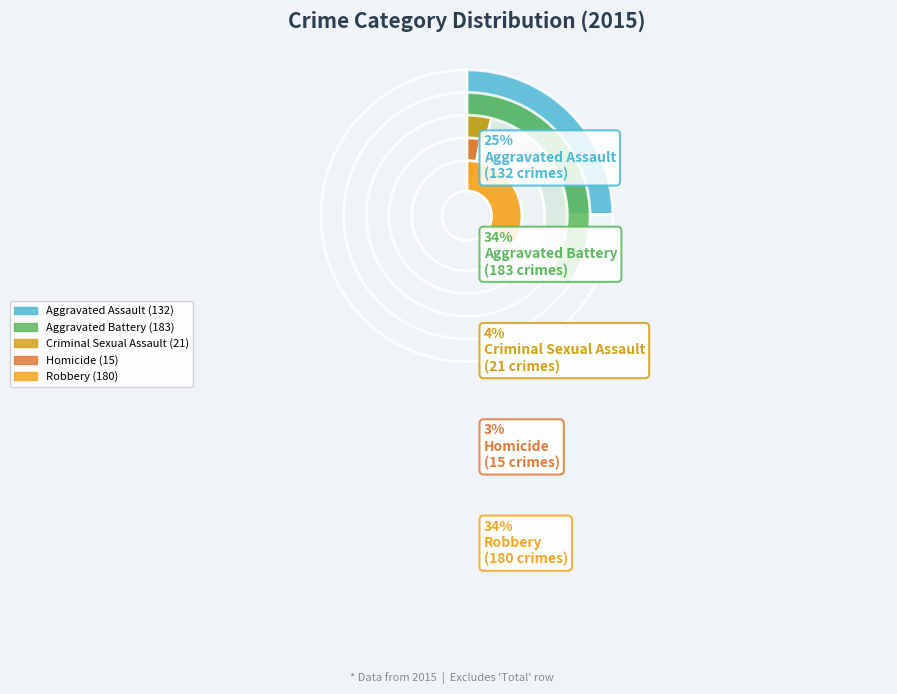

To the nearest percent, what portion does Aggravated Assault represent?

25%